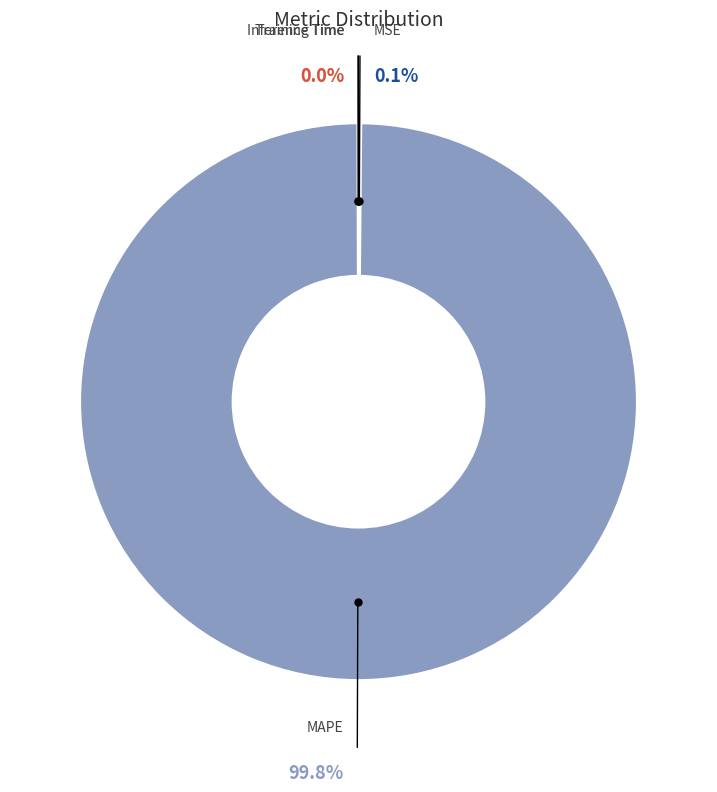

Count the number of slices in the pie.

5